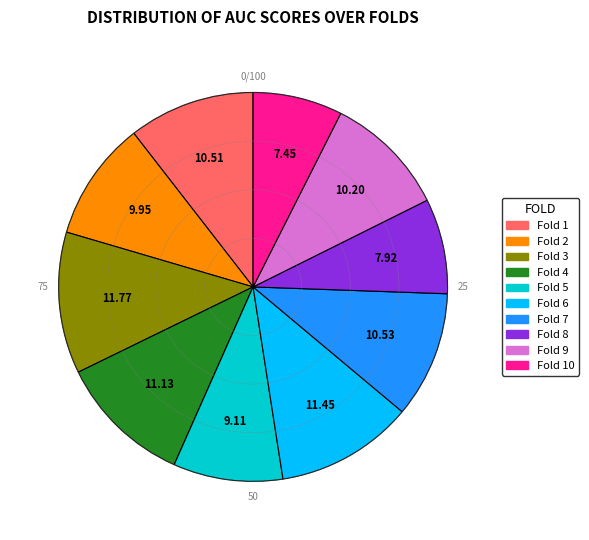

Is there any slice that represents more than half of the pie?

No